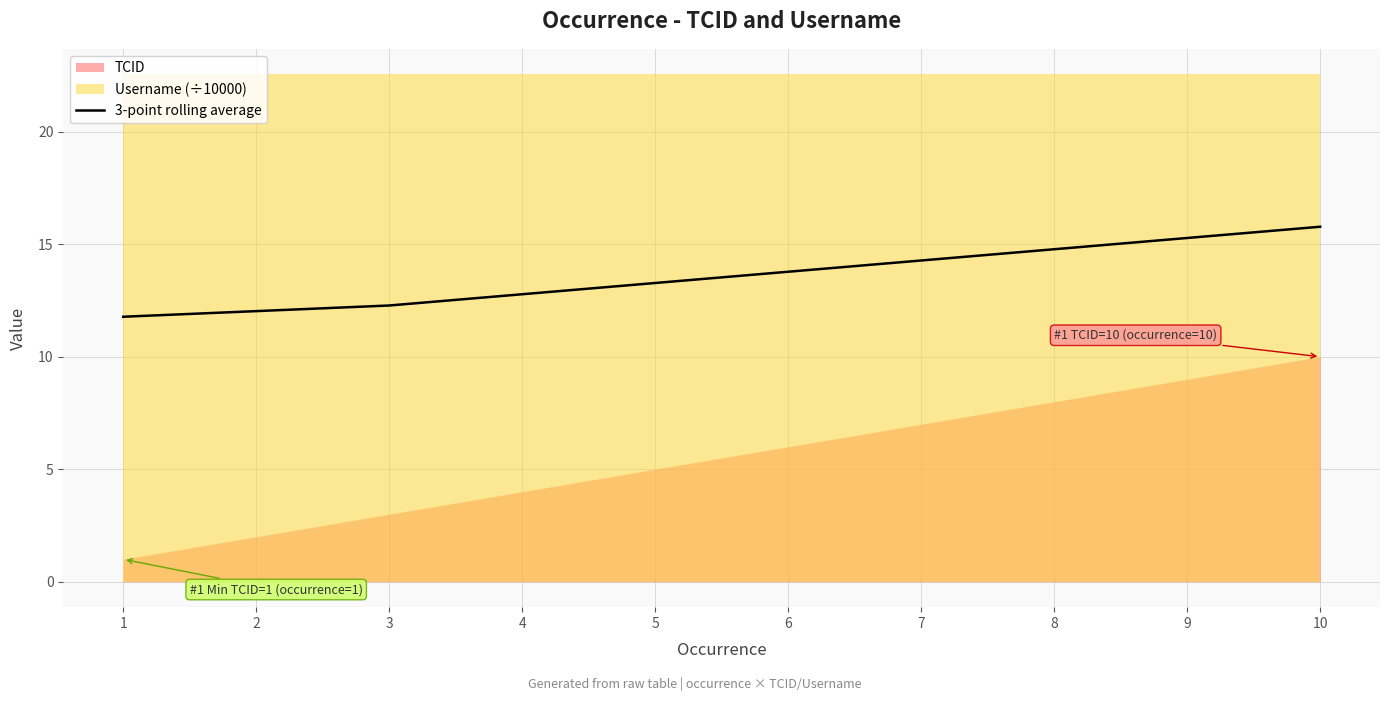

What is the maximum value for 3-point rolling average?

15.8